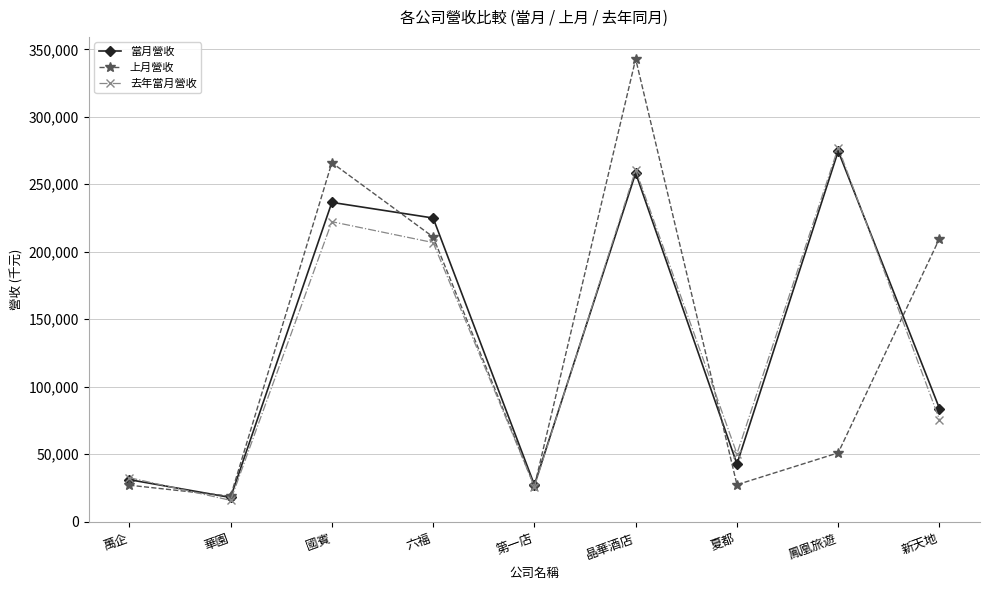

What are all the series names shown in the legend?

當月營收, 上月營收, 去年當月營收